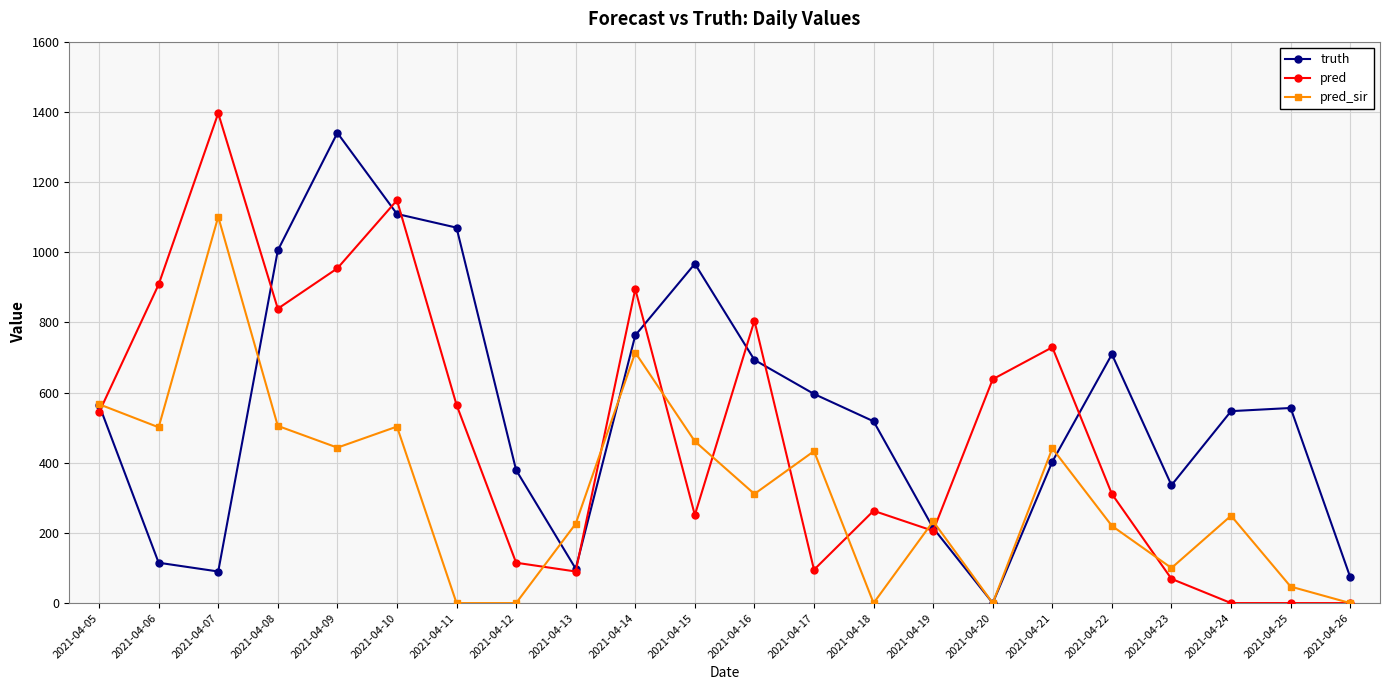

What are all the series names shown in the legend?

truth, pred, pred_sir